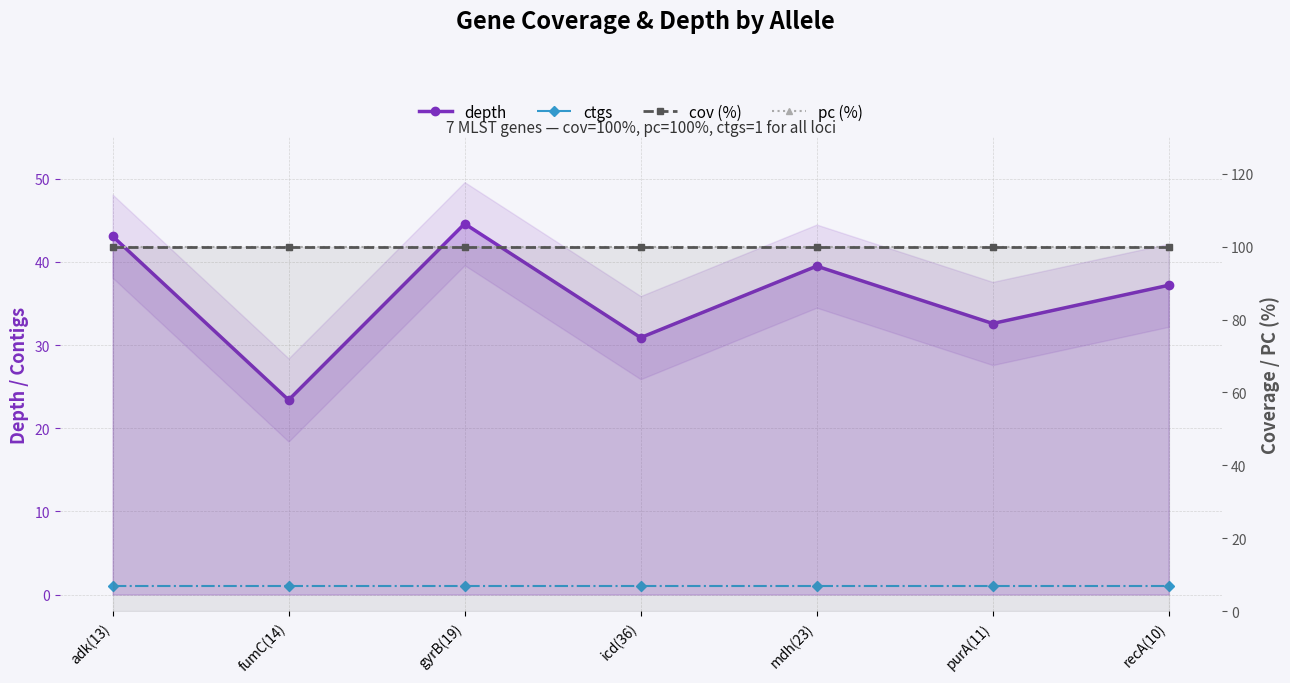

Does the chart have visible grid lines?

Yes